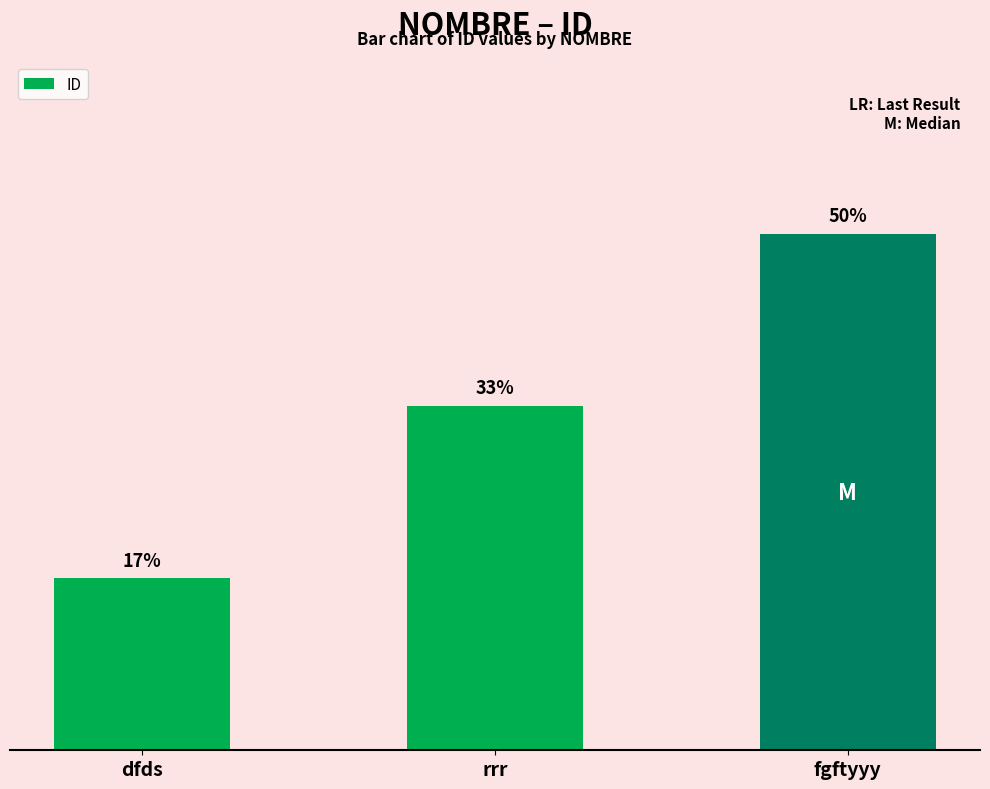

Between fgftyyy and rrr, which is larger?

fgftyyy